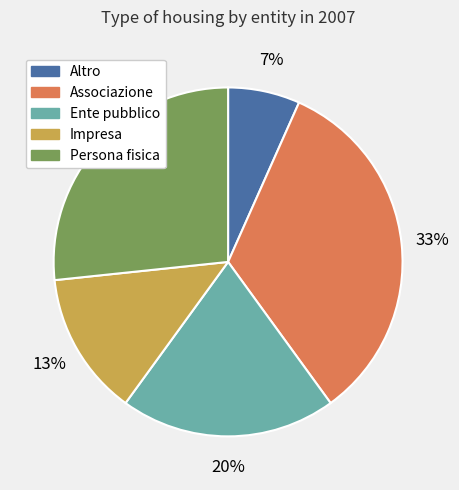

To the nearest percent, what is the combined percentage of Altro and Ente pubblico?

27%